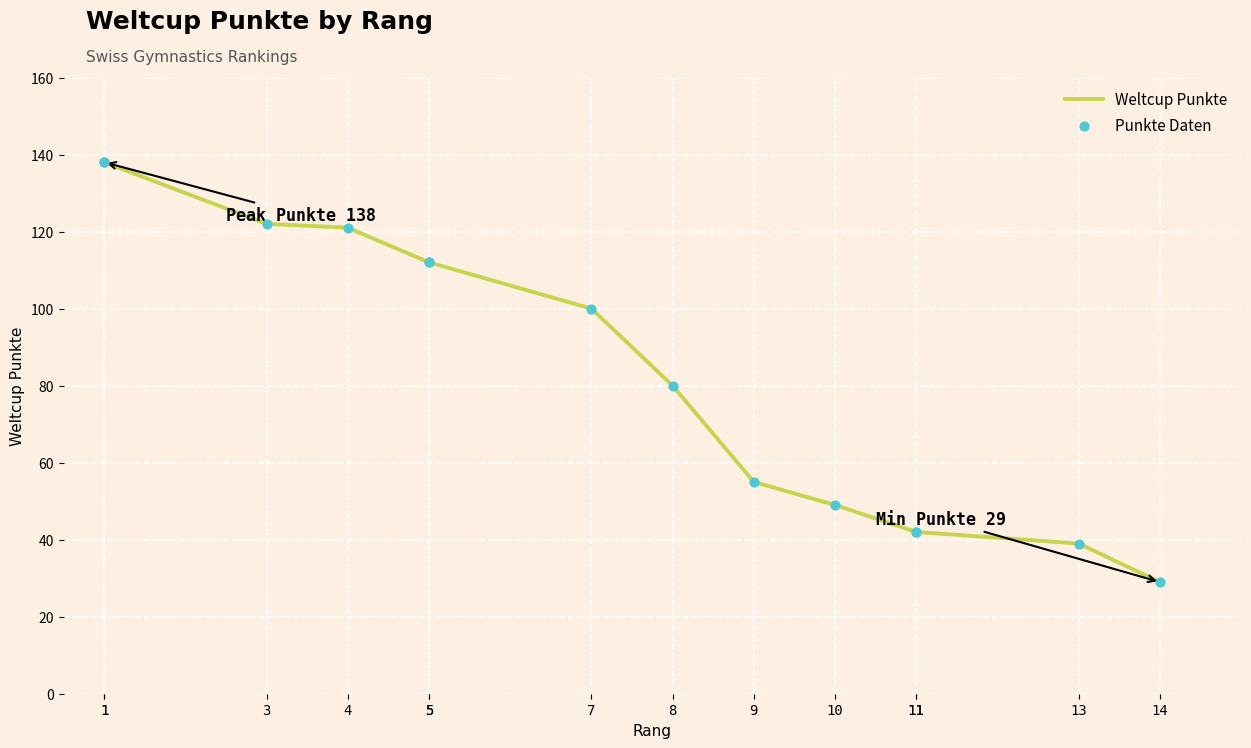

Is the value of Weltcup Punkte at 11 greater than the value of Punkte Daten at 11?

No